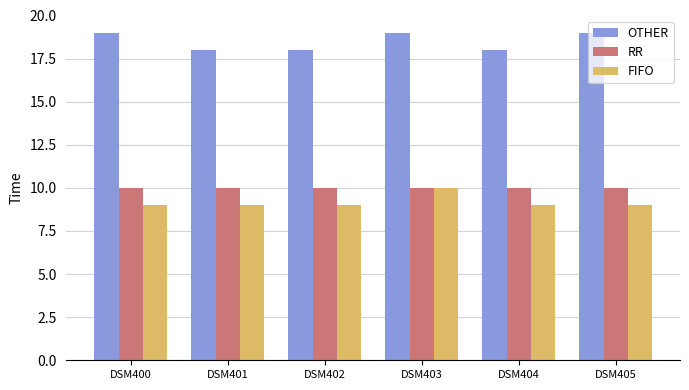

What is the value of the OTHER bar at the 4th from the left?

19